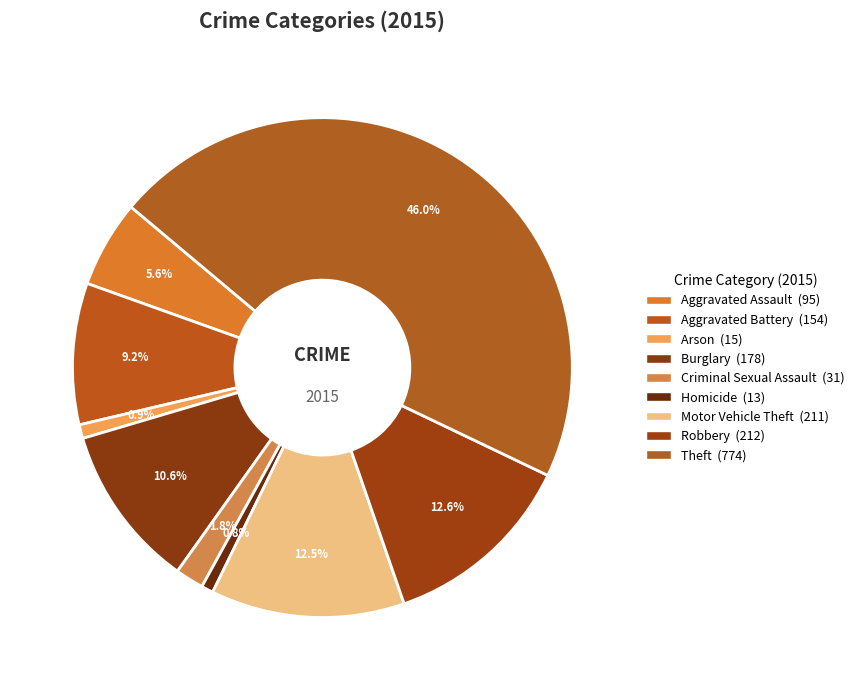

Which has a higher value, Burglary or Theft?

Theft